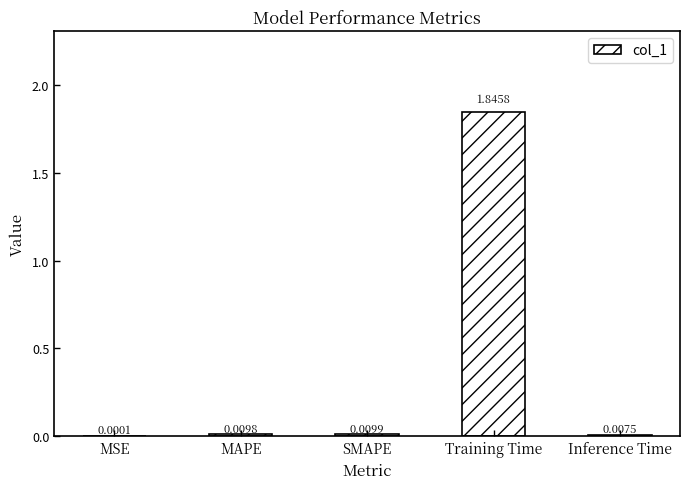

Between Inference Time and Training Time, which is larger?

Training Time